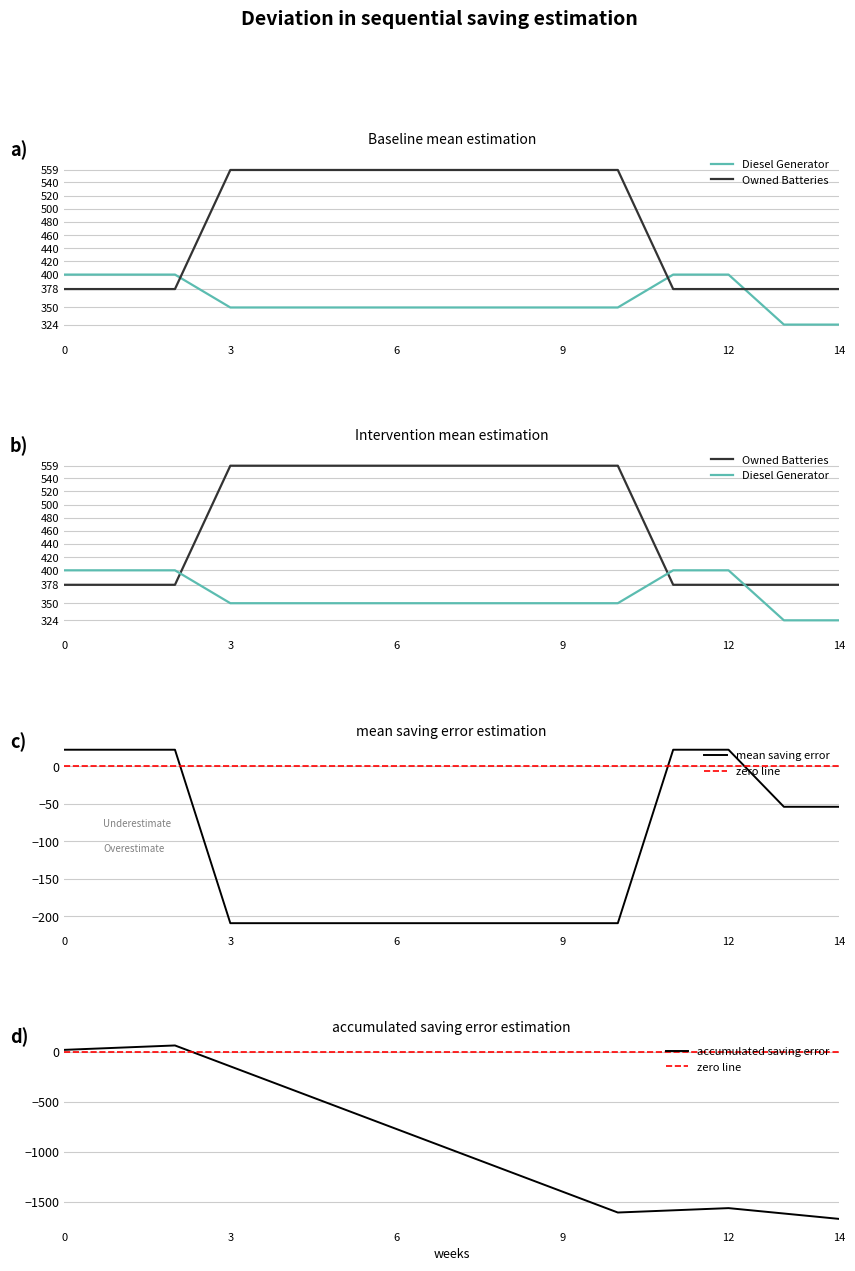

Does the chart have visible grid lines?

Yes